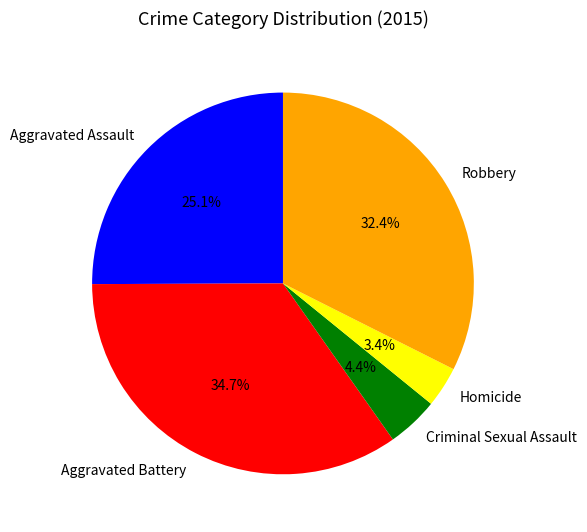

Between Aggravated Battery and Aggravated Assault, which is larger?

Aggravated Battery